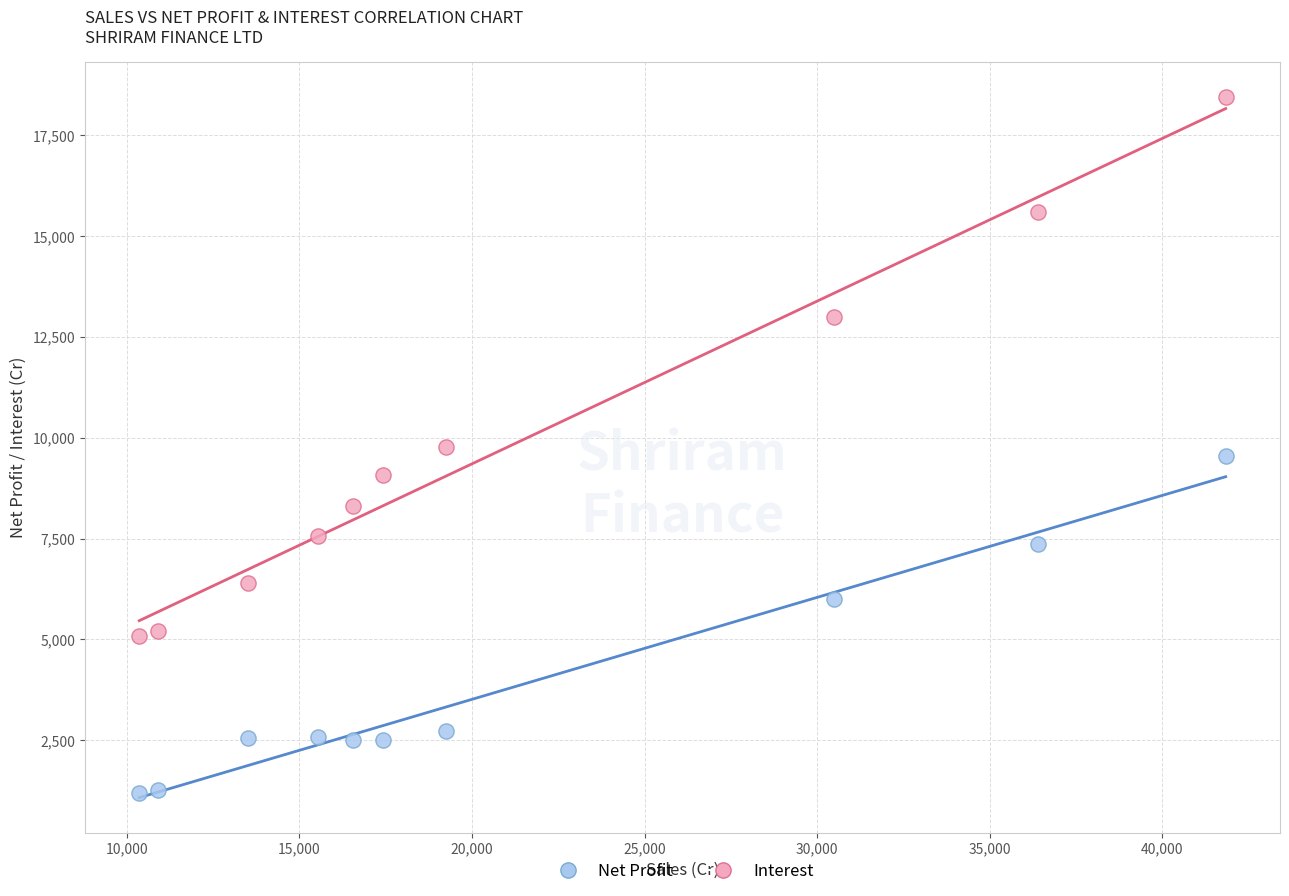

In the Interest series, what Y value is closest to 11771?

12987.2